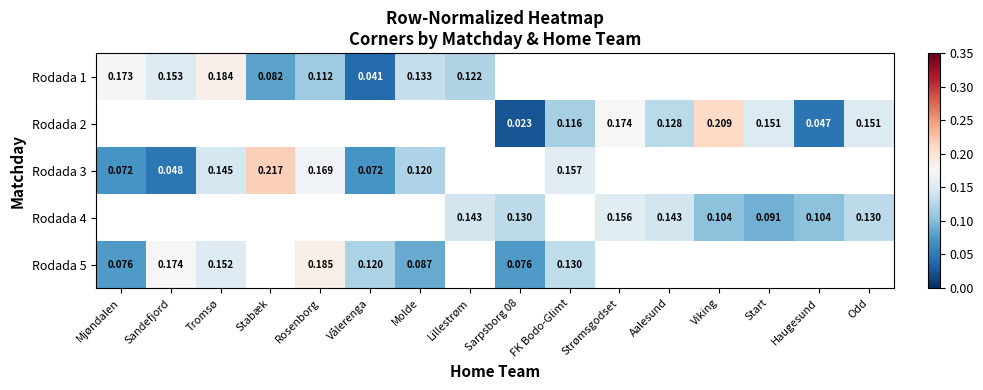

Is the value of Rodada 2 at Start greater than the value of Rodada 5 at Mjøndalen?

Yes